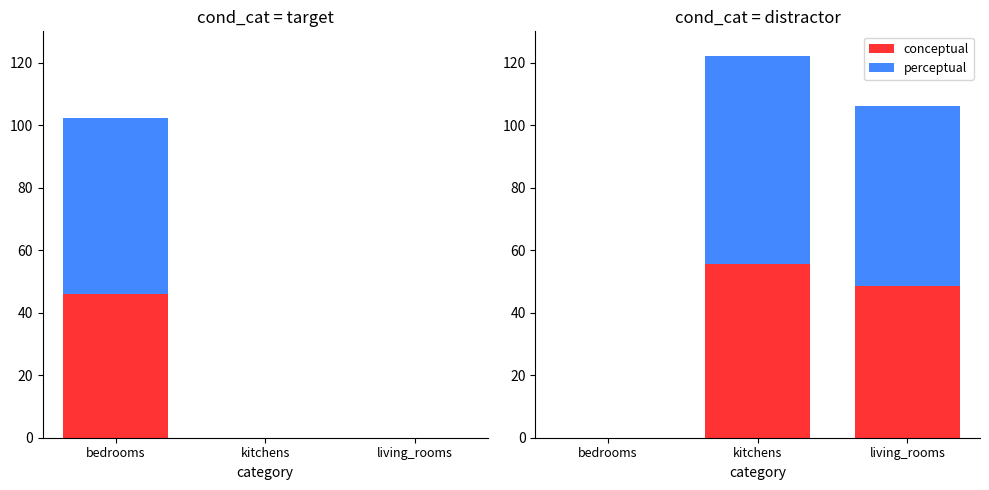

Which has a higher value, kitchens or bedrooms?

kitchens